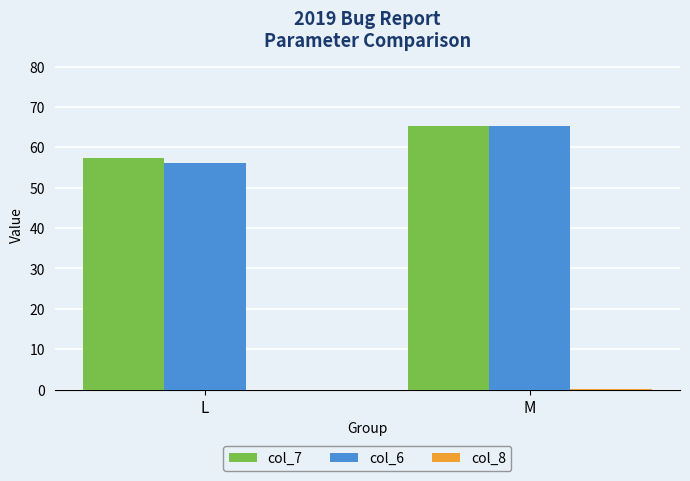

At which category is the sum across all series the highest?

M